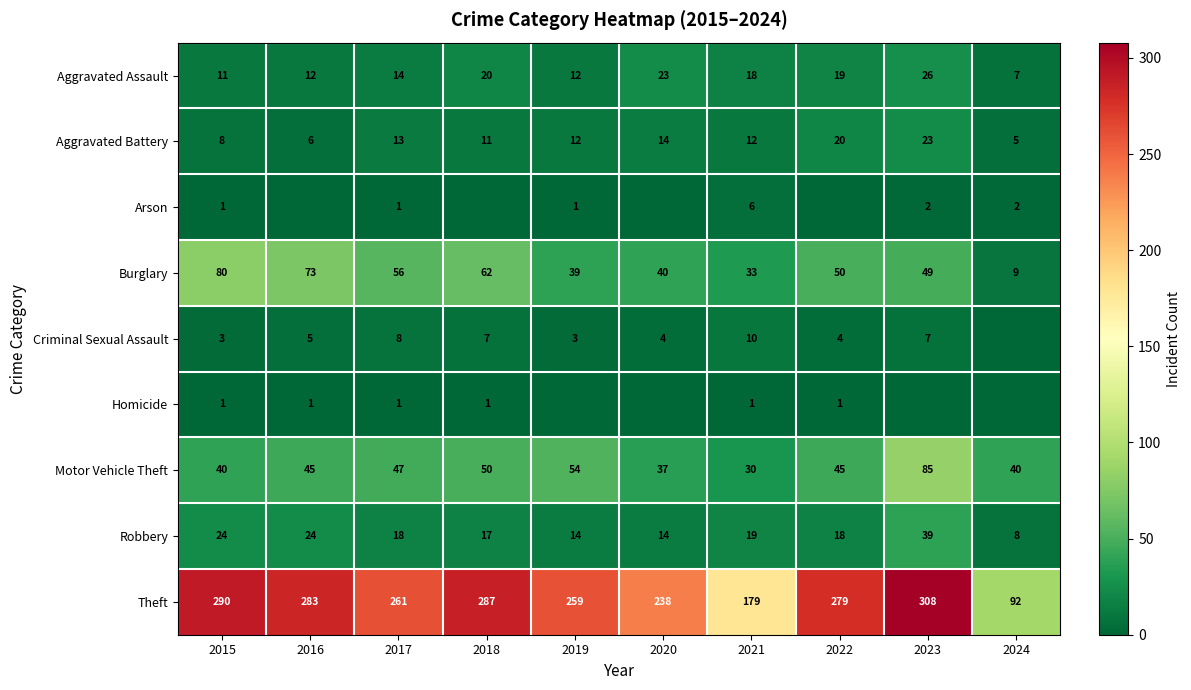

What is the total value across all series at 2017?

419